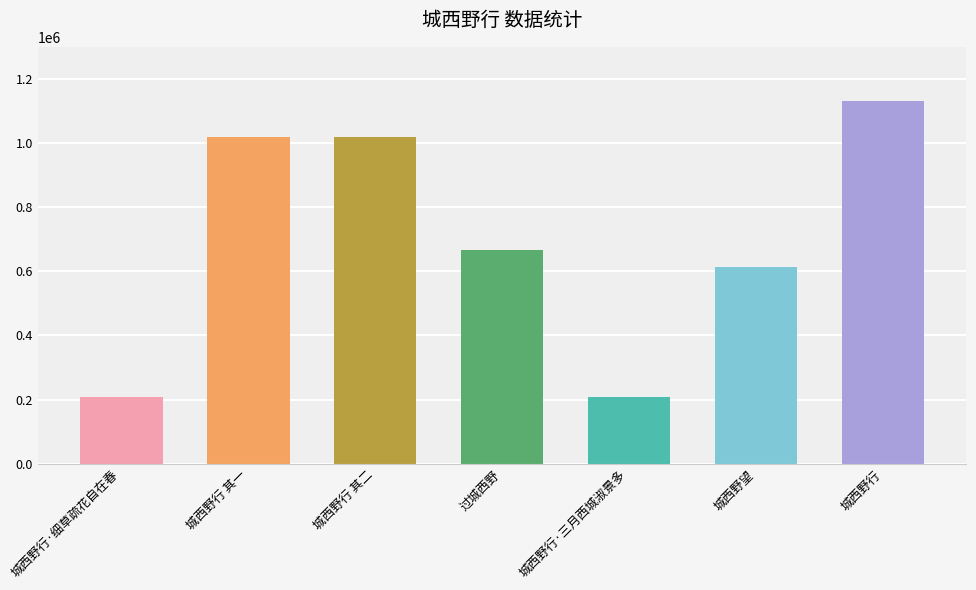

Rank the categories by value from highest to lowest.

城西野行, 城西野行 其一, 城西野行 其二, 过城西野, 城西野望, 城西野行·三月西城淑景多, 城西野行·细草疏花自在春